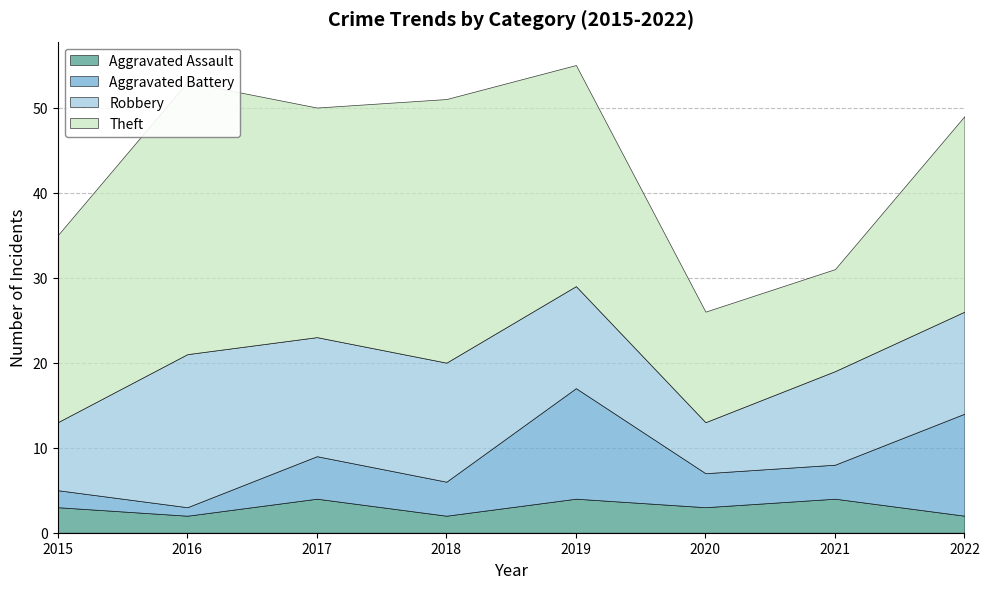

What is the minimum value shown in the chart?

1